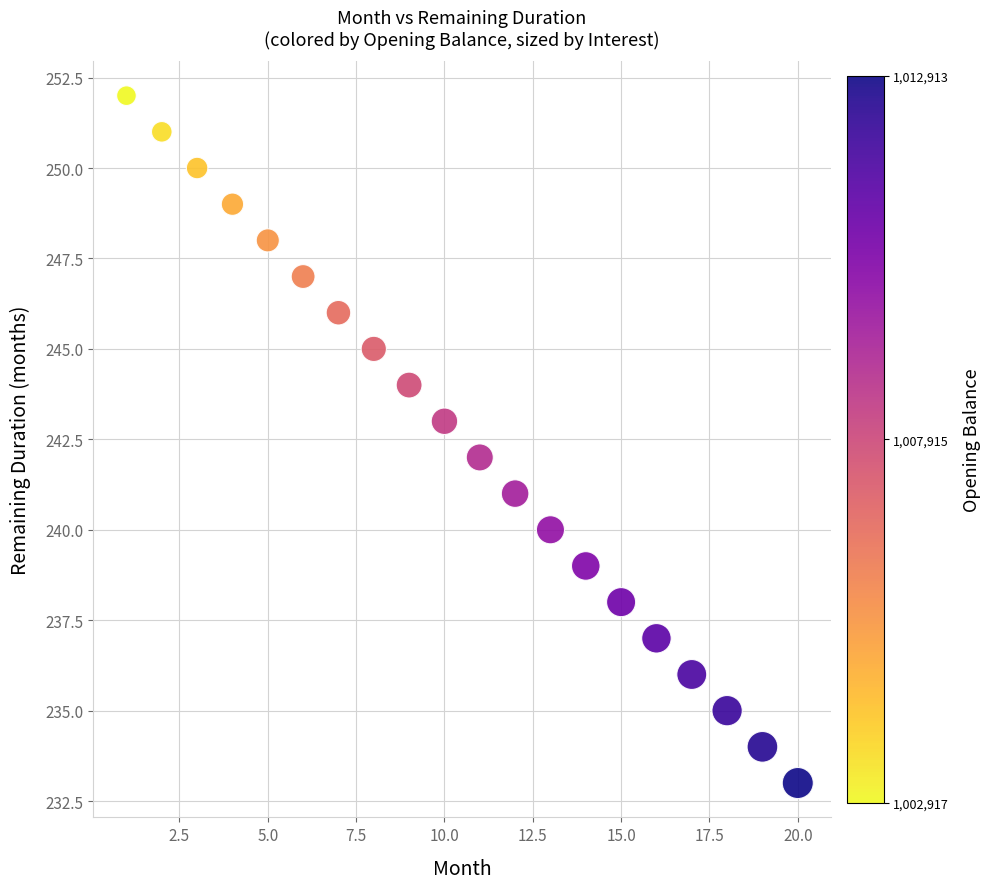

What is the range of X values (max minus min)?

19